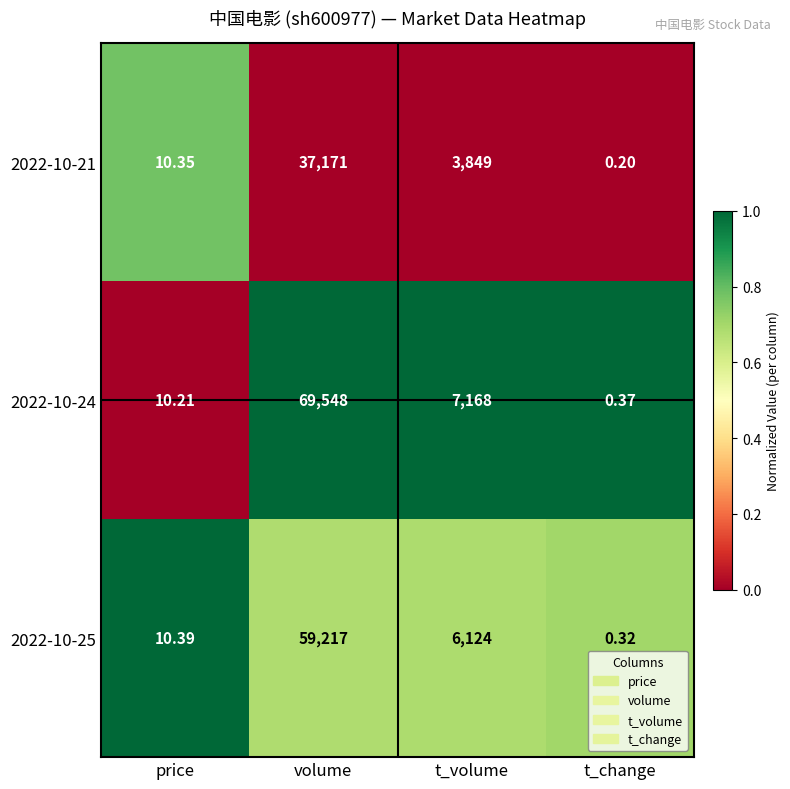

At which label does 2022-10-25 first exceed 6124?

volume